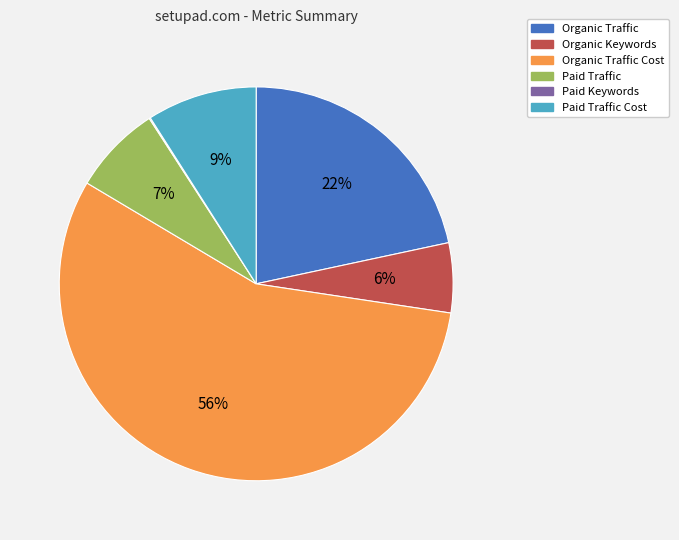

To the nearest percent, what is the difference between the largest and smallest slice percentages?

56%